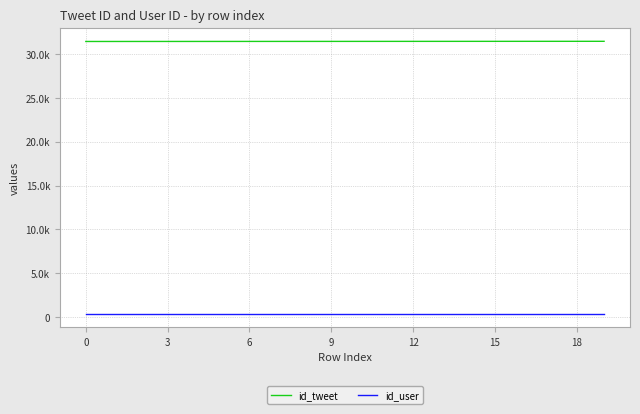

Does the chart have visible grid lines?

Yes